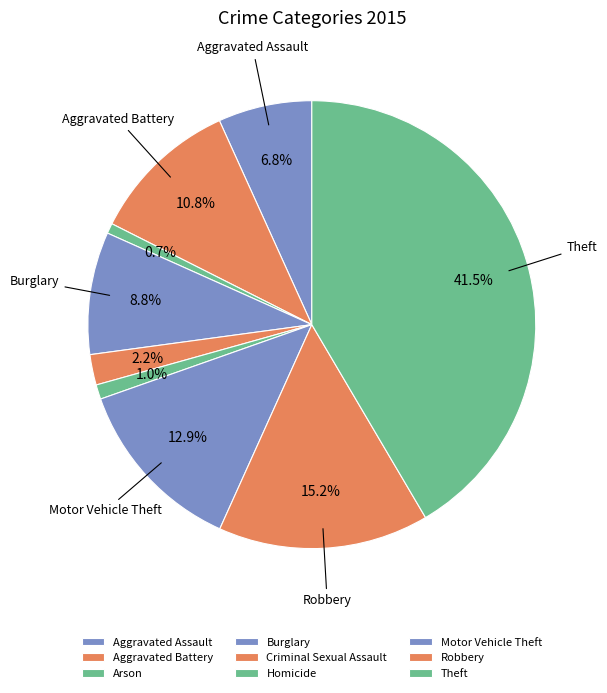

What portion of the pie excludes Criminal Sexual Assault?

97.8%